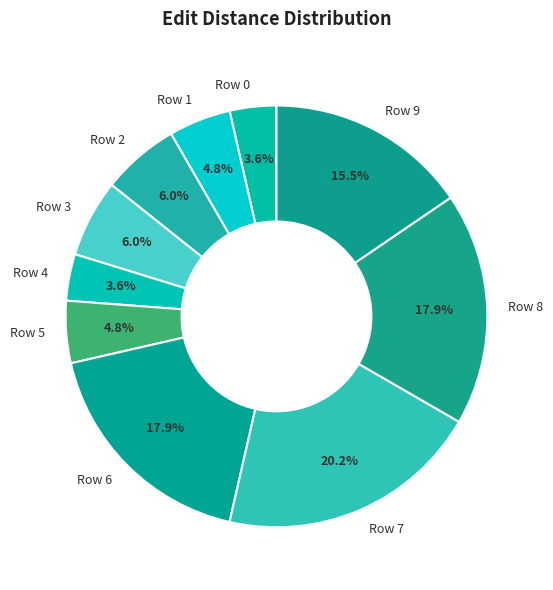

How many slices are in this pie chart?

10